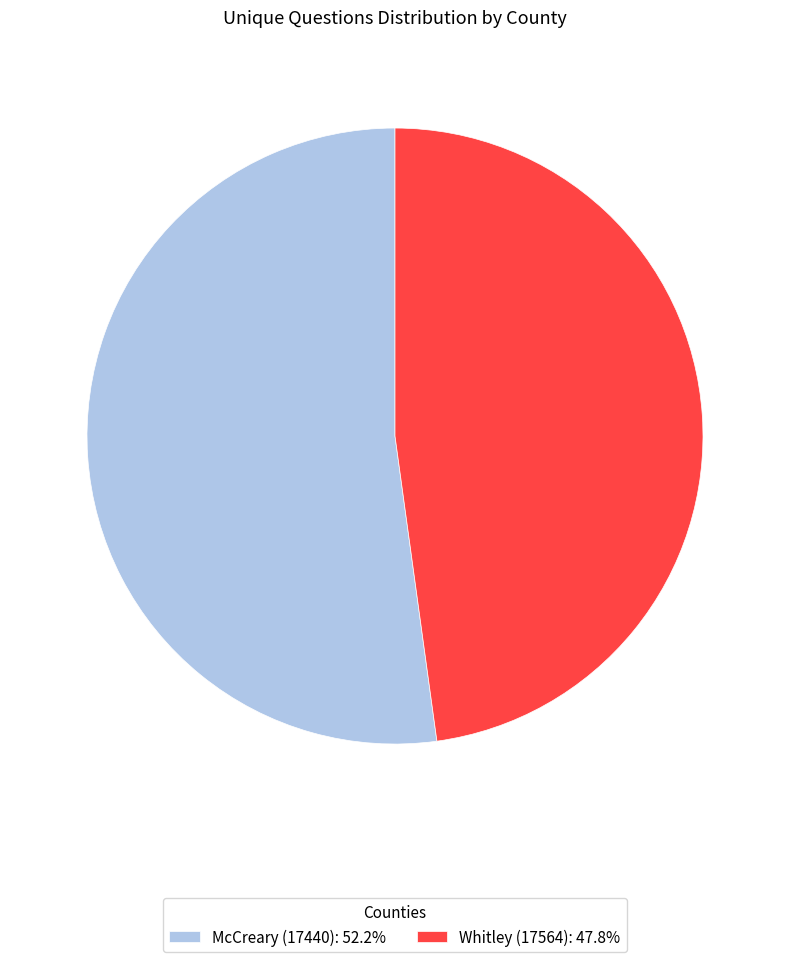

What is the ratio of the value at Whitley (17564): 47.8% to the value at McCreary (17440): 52.2%?

0.9